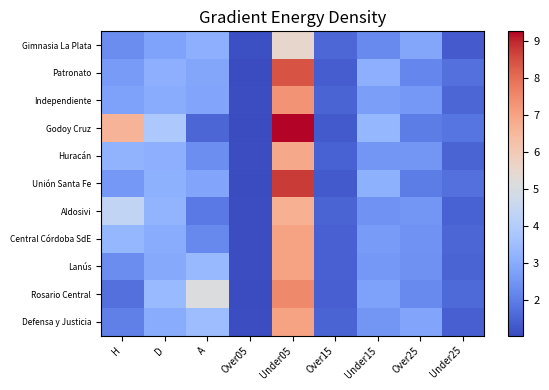

Reading right to left, list all the values displayed in this chart.

Gimnasia La Plata: Under25=1.4	Over25=2.9	Under15=2.2	Over15=1.6	Under05=5.5	Over05=1.1	A=3.1	D=2.8	H=2.3
Patronato: Under25=1.7	Over25=2.2	Under15=3.1	Over15=1.4	Under05=8.4	Over05=1.0	A=2.9	D=3.1	H=2.6
Independiente: Under25=1.5	Over25=2.6	Under15=2.7	Over15=1.5	Under05=7.3	Over05=1.1	A=2.8	D=3.0	H=2.8
Godoy Cruz: Under25=1.8	Over25=2.0	Under15=3.3	Over15=1.3	Under05=9.2	Over05=1.0	A=1.5	D=3.9	H=6.6
Huracán: Under25=1.5	Over25=2.5	Under15=2.5	Over15=1.5	Under05=6.8	Over05=1.1	A=2.3	D=3.1	H=3.2
Unión Santa Fe: Under25=1.7	Over25=2.0	Under15=3.1	Over15=1.3	Under05=8.8	Over05=1.0	A=2.9	D=3.1	H=2.5
Aldosivi: Under25=1.5	Over25=2.5	Under15=2.5	Over15=1.5	Under05=6.7	Over05=1.1	A=1.9	D=3.2	H=4.3
Central Córdoba SdE: Under25=1.5	Over25=2.4	Under15=2.6	Over15=1.4	Under05=7.0	Over05=1.1	A=2.2	D=3.0	H=3.3
Lanús: Under25=1.5	Over25=2.4	Under15=2.5	Over15=1.4	Under05=7.0	Over05=1.1	A=3.4	D=3.0	H=2.3
Rosario Central: Under25=1.6	Over25=2.2	Under15=2.8	Over15=1.4	Under05=7.5	Over05=1.1	A=5.1	D=3.4	H=1.7
Defensa y Justicia: Under25=1.4	Over25=2.9	Under15=2.5	Over15=1.5	Under05=7.0	Over05=1.1	A=3.5	D=3.0	H=2.0